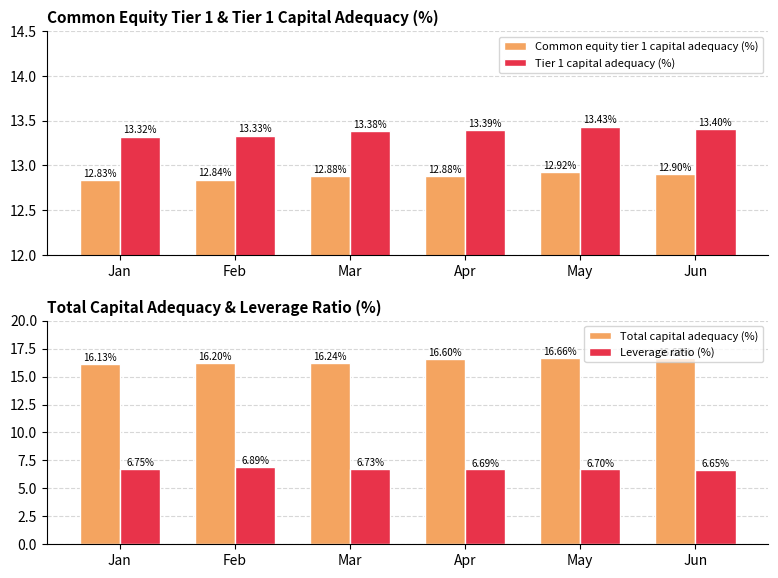

Is the value of Total capital adequacy (%) at Jan greater than the value of Tier 1 capital adequacy (%) at Mar?

Yes